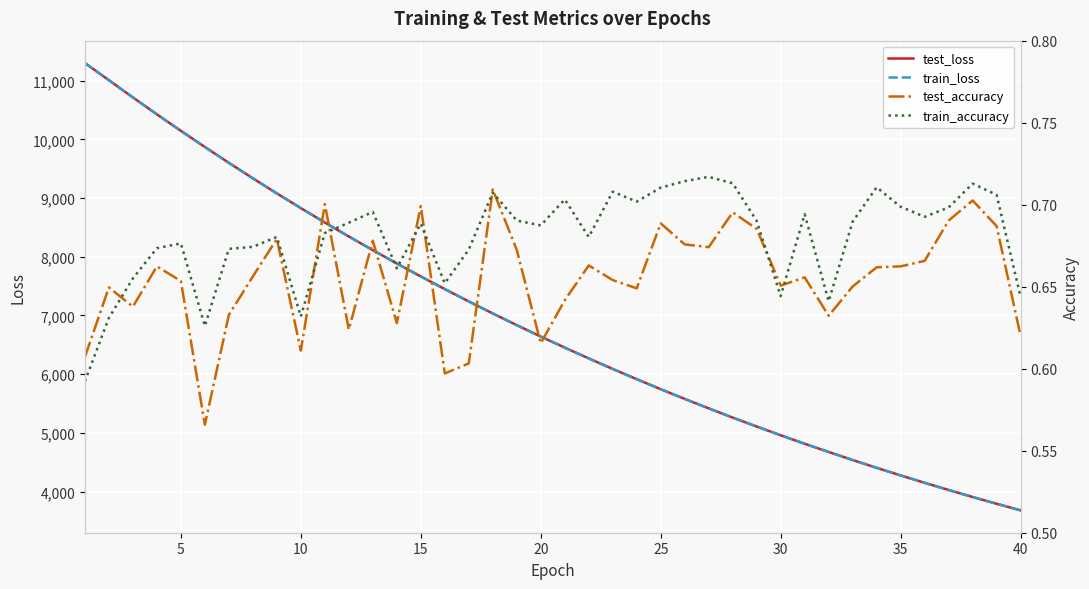

True or false: test_accuracy and test_loss intersect in this chart.

False